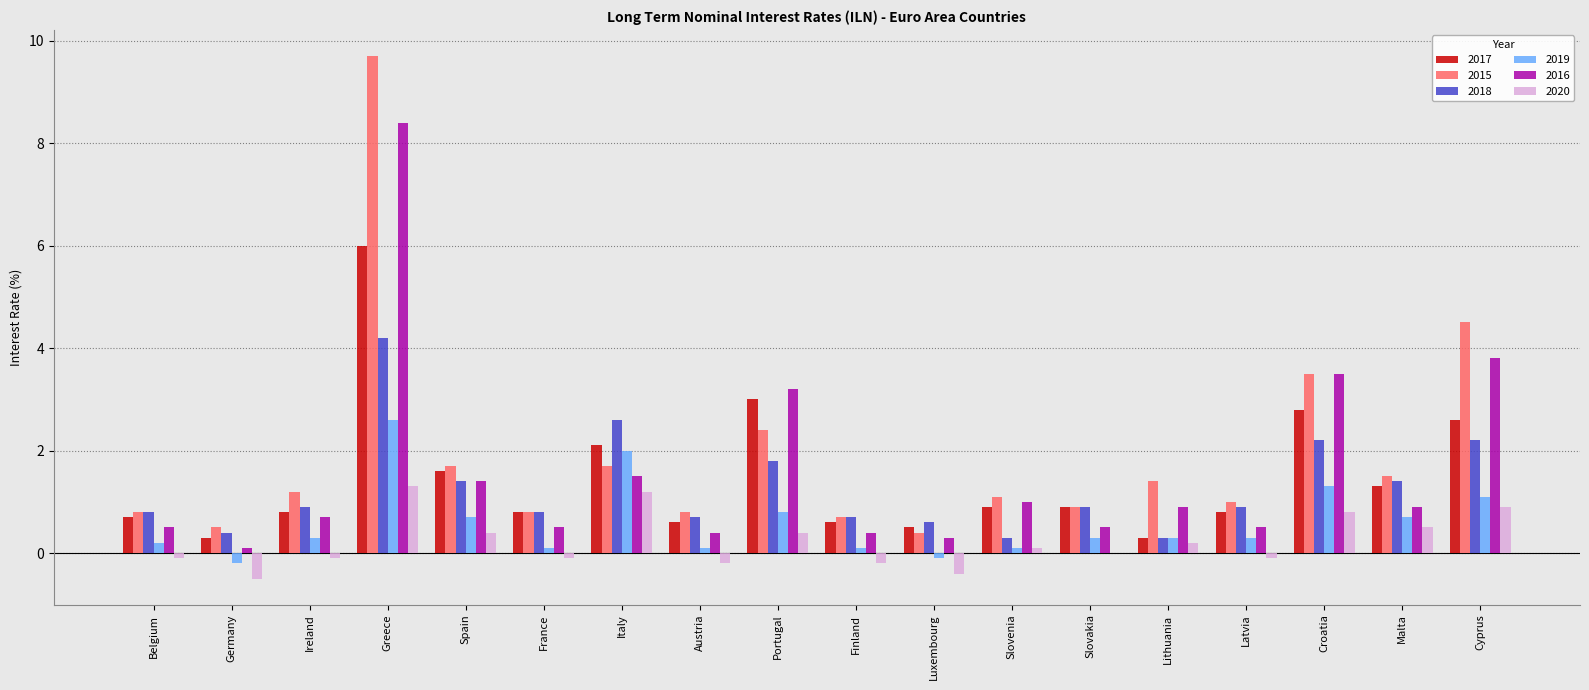

Reading left to right, what are all the values shown in this chart?

2017: Belgium=0.7	Germany=0.3	Ireland=0.8	Greece=6.0	Spain=1.6	France=0.8	Italy=2.1	Austria=0.6	Portugal=3.0	Finland=0.6	Luxembourg=0.5	Slovenia=0.9	Slovakia=0.9	Lithuania=0.3	Latvia=0.8	Croatia=2.8	Malta=1.3	Cyprus=2.6
2015: Belgium=0.8	Germany=0.5	Ireland=1.2	Greece=9.7	Spain=1.7	France=0.8	Italy=1.7	Austria=0.8	Portugal=2.4	Finland=0.7	Luxembourg=0.4	Slovenia=1.1	Slovakia=0.9	Lithuania=1.4	Latvia=1.0	Croatia=3.5	Malta=1.5	Cyprus=4.5
2018: Belgium=0.8	Germany=0.4	Ireland=0.9	Greece=4.2	Spain=1.4	France=0.8	Italy=2.6	Austria=0.7	Portugal=1.8	Finland=0.7	Luxembourg=0.6	Slovenia=0.3	Slovakia=0.9	Lithuania=0.3	Latvia=0.9	Croatia=2.2	Malta=1.4	Cyprus=2.2
2019: Belgium=0.2	Germany=-0.2	Ireland=0.3	Greece=2.6	Spain=0.7	France=0.1	Italy=2.0	Austria=0.1	Portugal=0.8	Finland=0.1	Luxembourg=-0.1	Slovenia=0.1	Slovakia=0.3	Lithuania=0.3	Latvia=0.3	Croatia=1.3	Malta=0.7	Cyprus=1.1
2016: Belgium=0.5	Germany=0.1	Ireland=0.7	Greece=8.4	Spain=1.4	France=0.5	Italy=1.5	Austria=0.4	Portugal=3.2	Finland=0.4	Luxembourg=0.3	Slovenia=1.0	Slovakia=0.5	Lithuania=0.9	Latvia=0.5	Croatia=3.5	Malta=0.9	Cyprus=3.8
2020: Belgium=-0.1	Germany=-0.5	Ireland=-0.1	Greece=1.3	Spain=0.4	France=-0.1	Italy=1.2	Austria=-0.2	Portugal=0.4	Finland=-0.2	Luxembourg=-0.4	Slovenia=0.1	Slovakia=0.0	Lithuania=0.2	Latvia=-0.1	Croatia=0.8	Malta=0.5	Cyprus=0.9